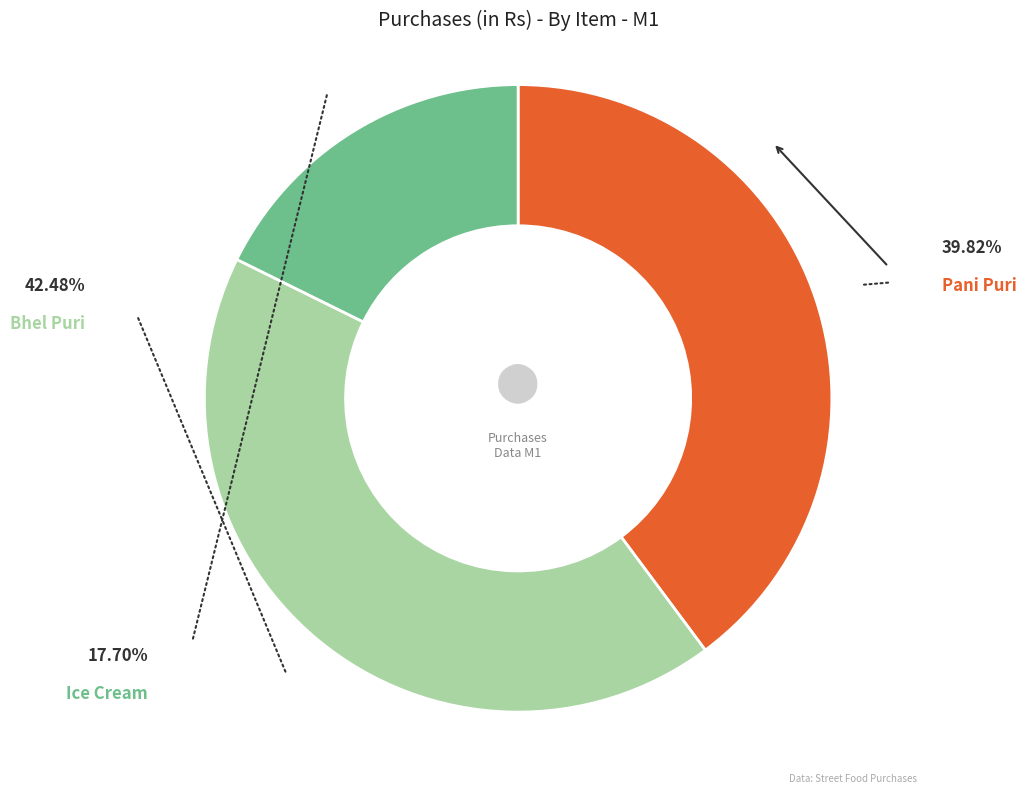

Is there a majority slice in this chart?

No